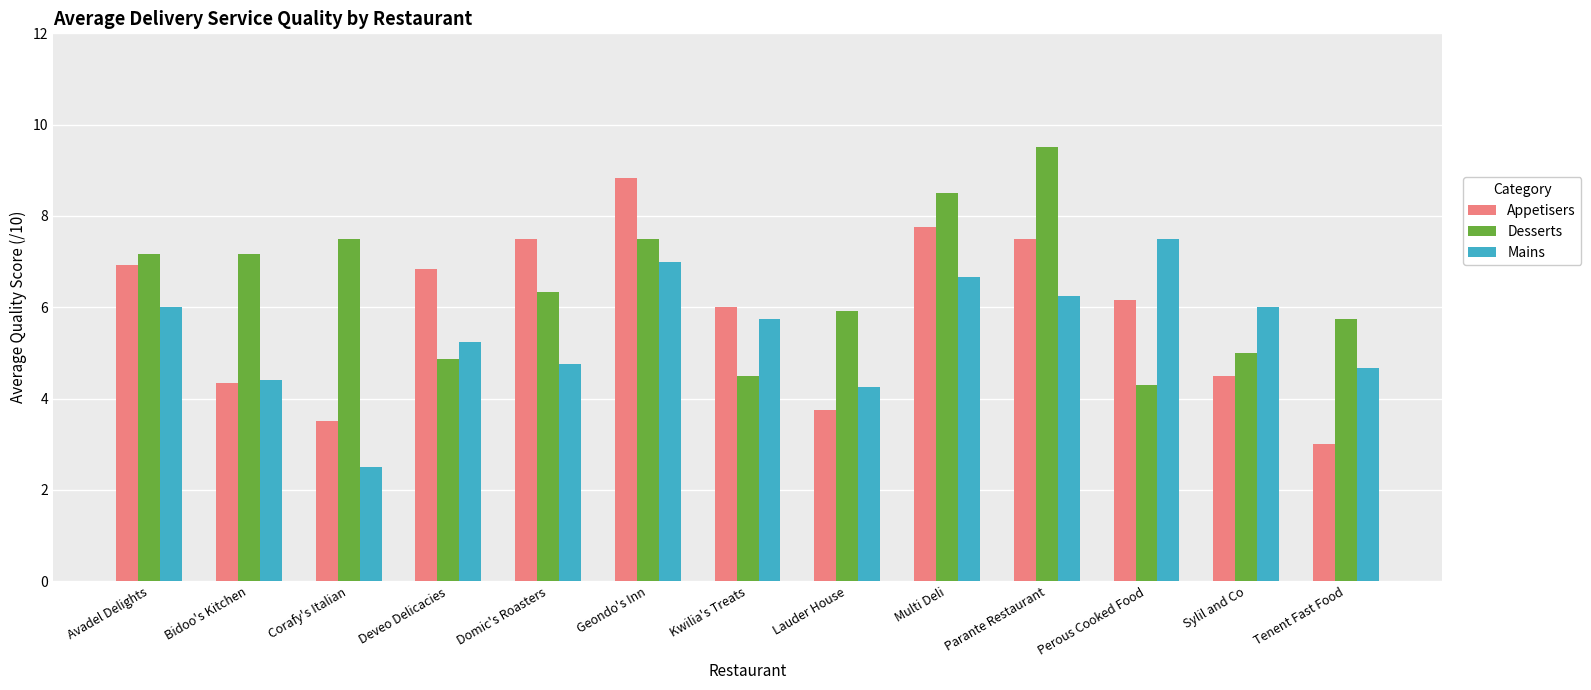

The value of Desserts at Multi Deli is 8.5. True or false?

True